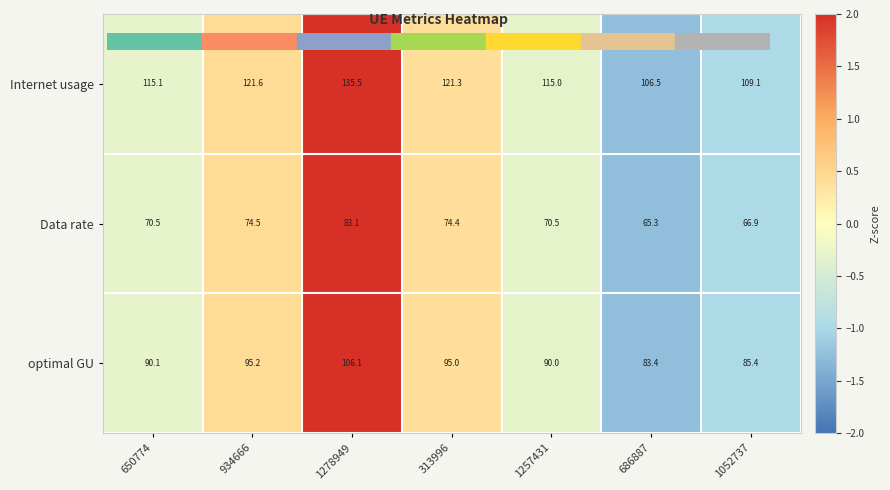

How many data points does each series have?

7